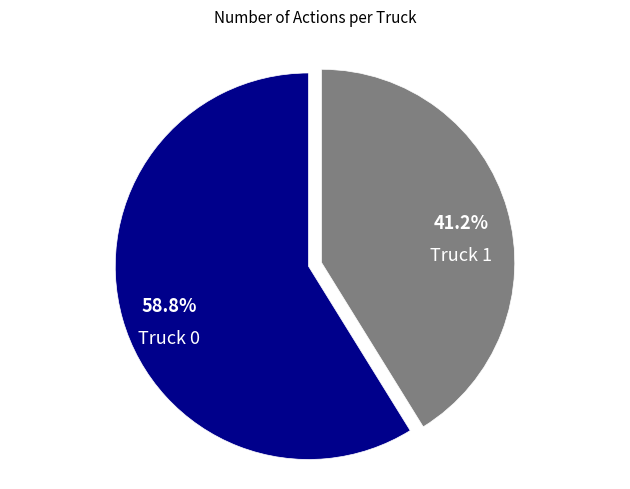

Is there any slice that represents more than half of the pie?

Yes